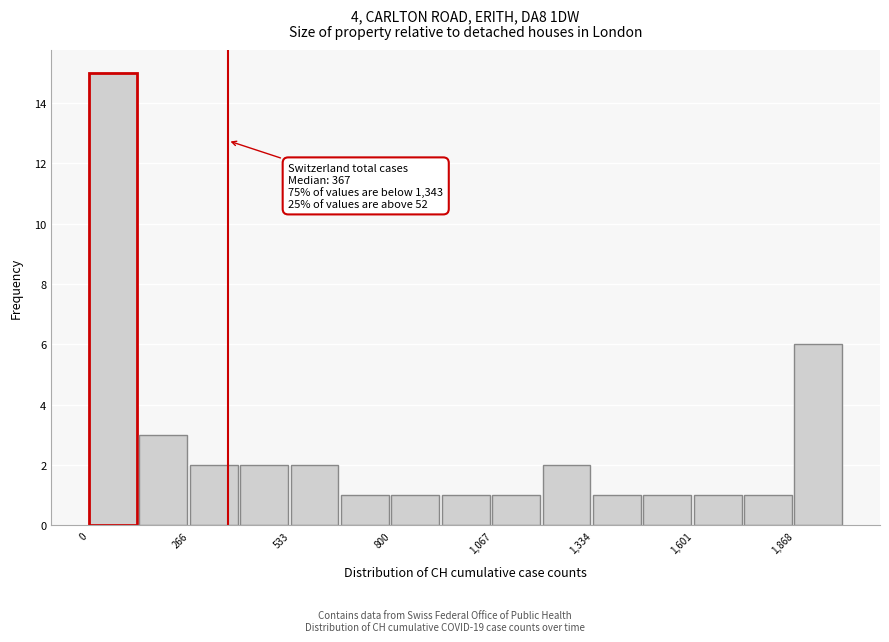

Read against the x-axis, roughly where is the centre of the tallest bar?

50